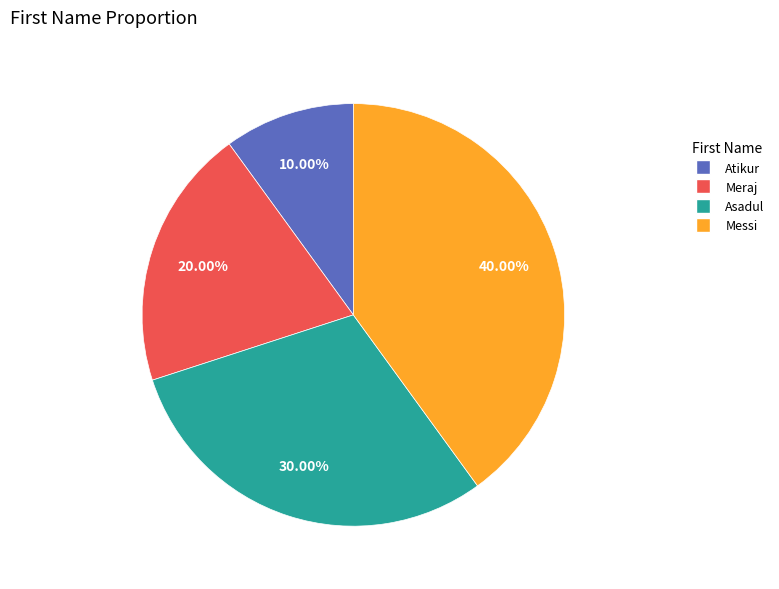

To the nearest percent, what is the average slice percentage?

25%